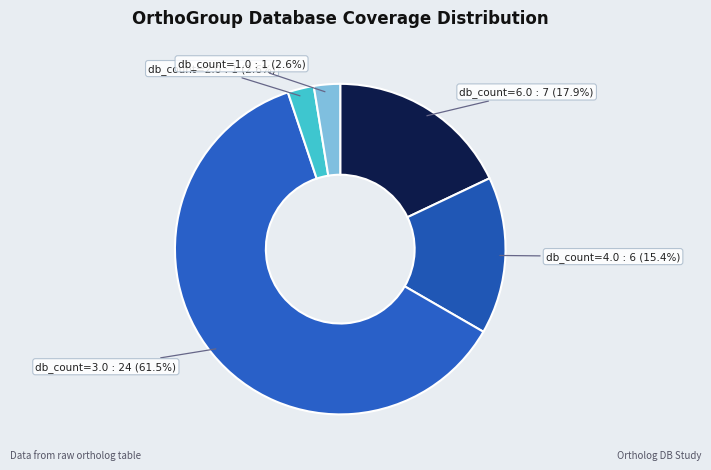

Combined, do db_count=1.0 : 1 and db_count=2.0 : 1 account for over 50%?

No